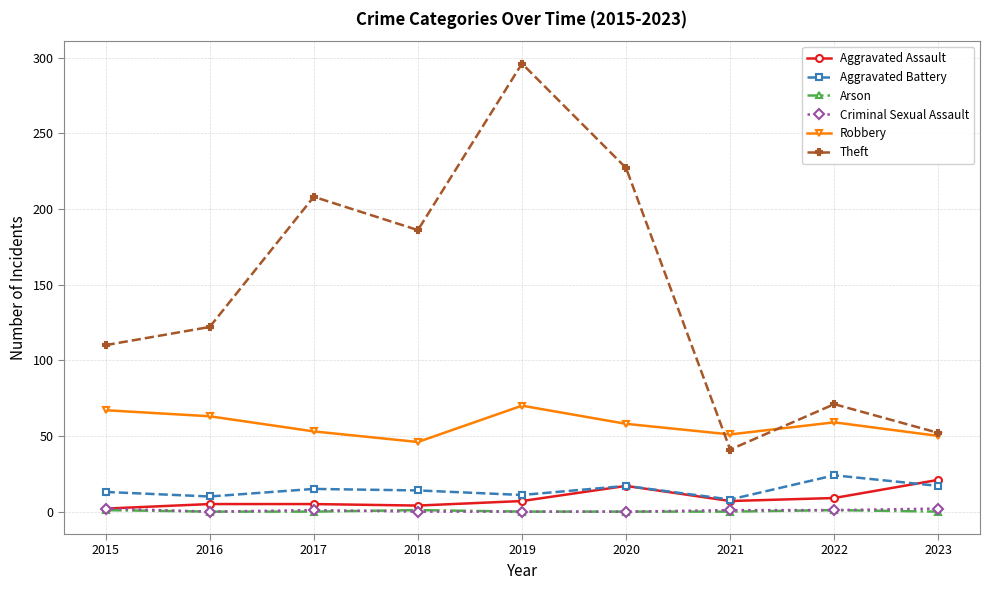

Which series has the widest spread of values?

Theft